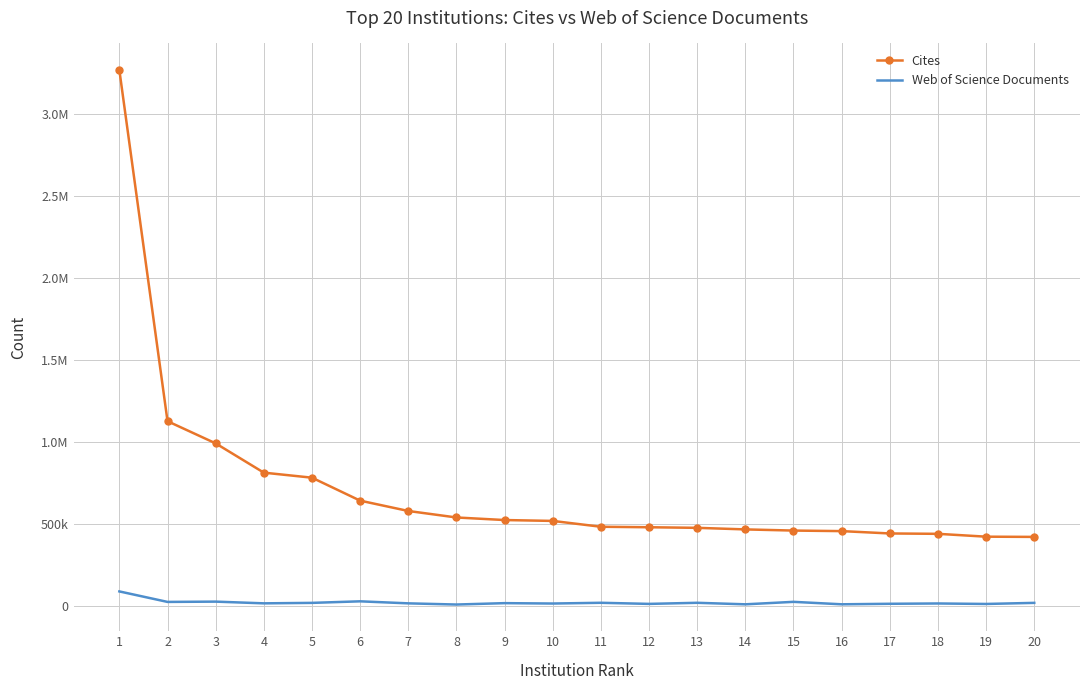

What are all the series names shown in the legend?

Cites, Web of Science Documents